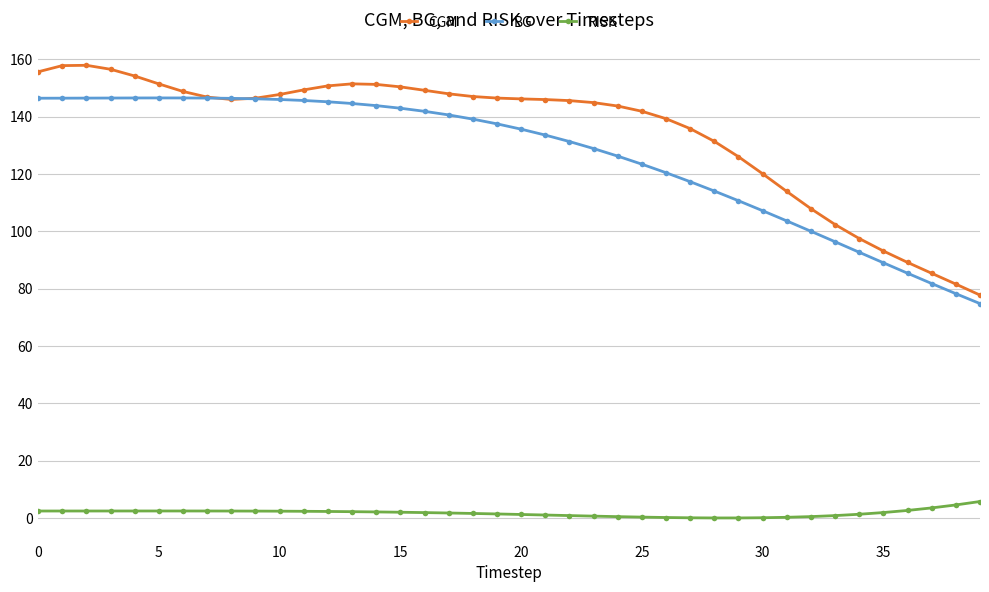

True or false: RISK and CGM cross at least once.

False